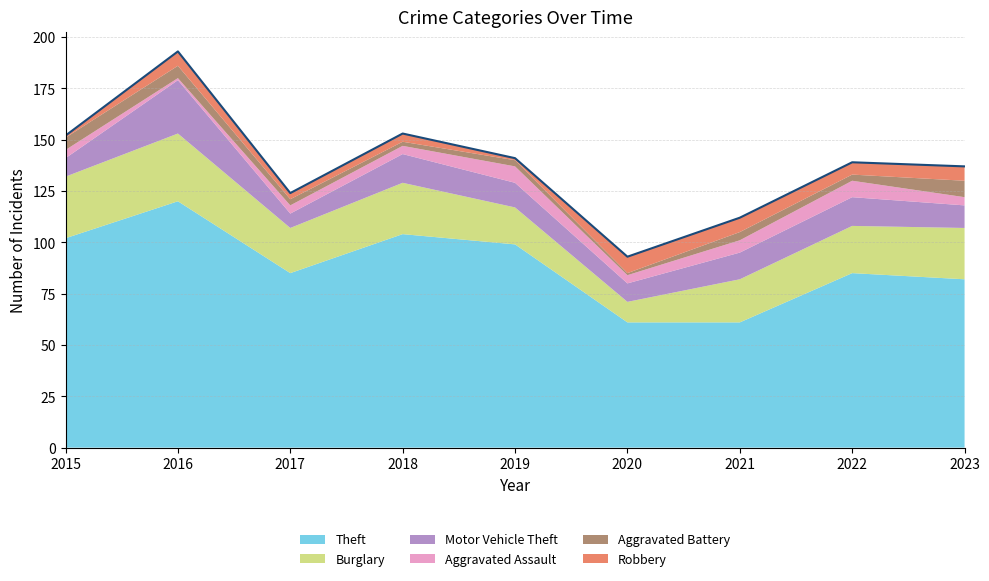

At which category is the sum across all series the highest?

2016